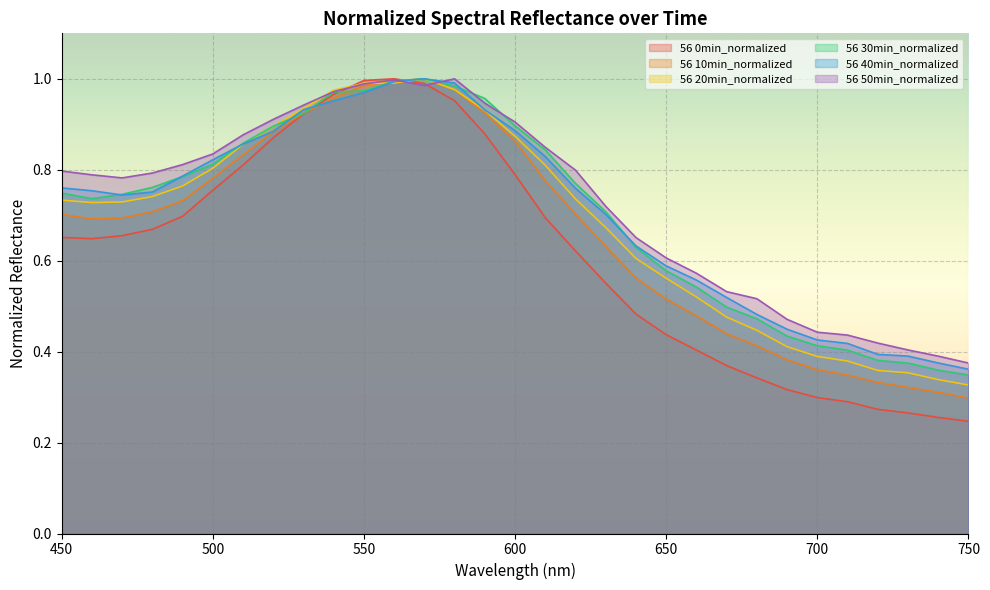

Which series has the largest total across all categories?

56 50min_normalized